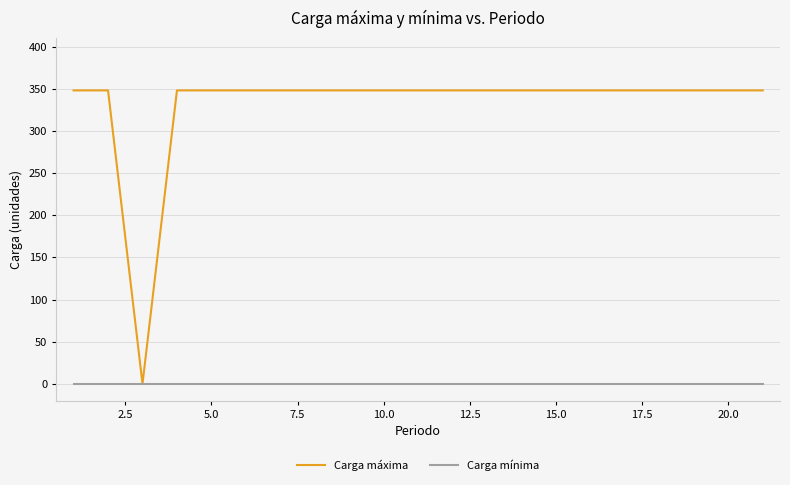

What are all the series names shown in the legend?

Carga máxima, Carga mínima